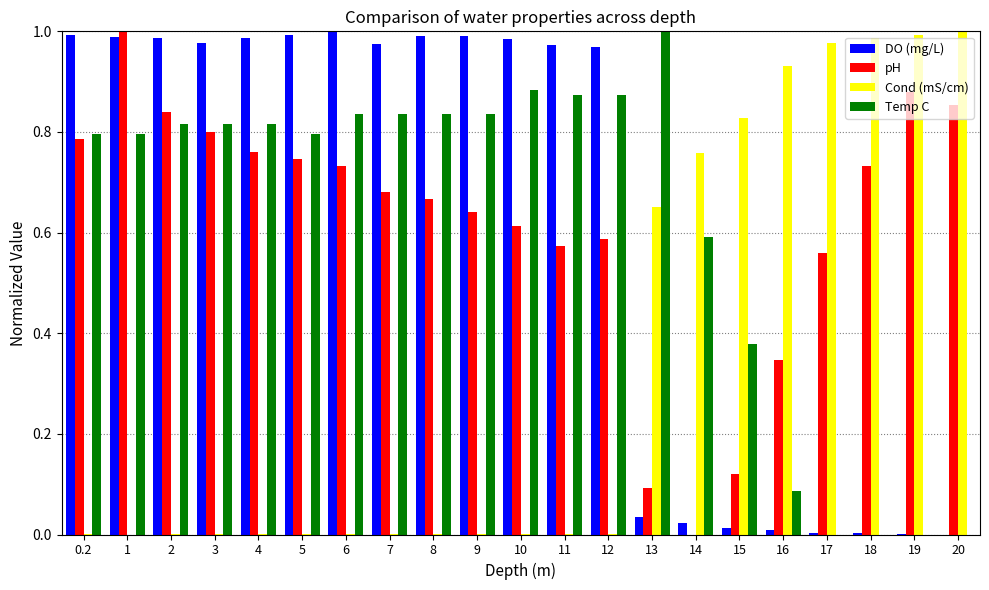

The pH series shows 0.0 at 14. True or false?

True